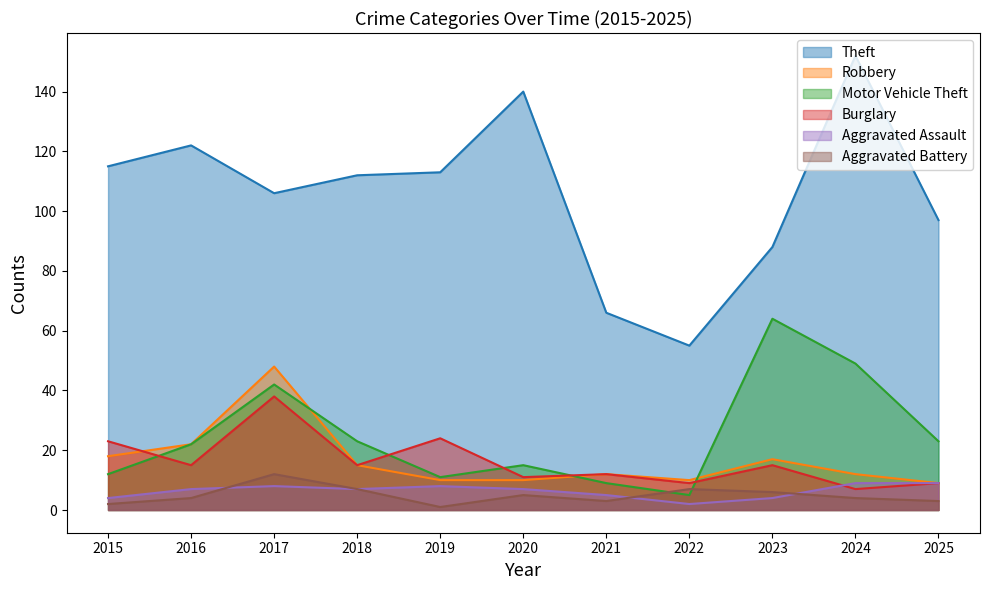

Does the chart display data point markers on the line(s)?

No